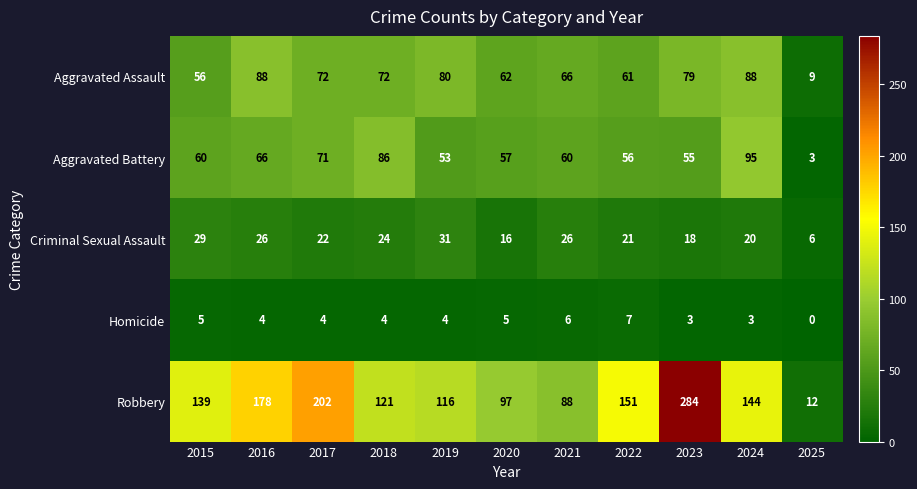

Between 2024 and 2025, which series saw the biggest shift?

Robbery